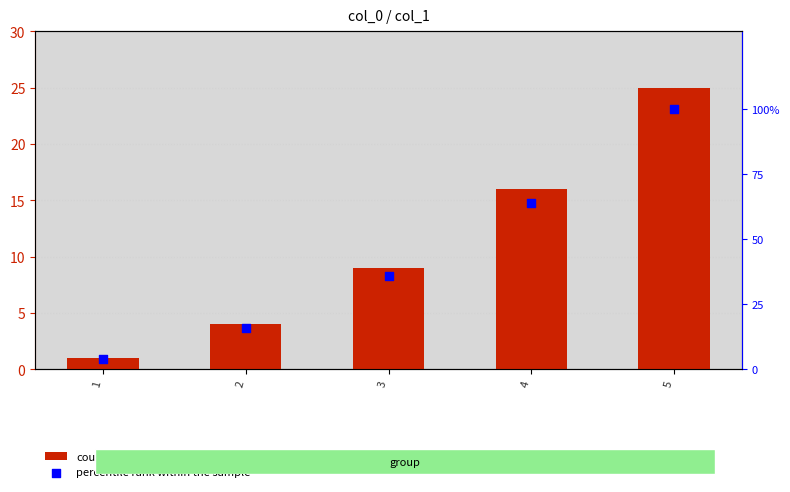

Which series contains the highest Y value?

percentile rank within the sample